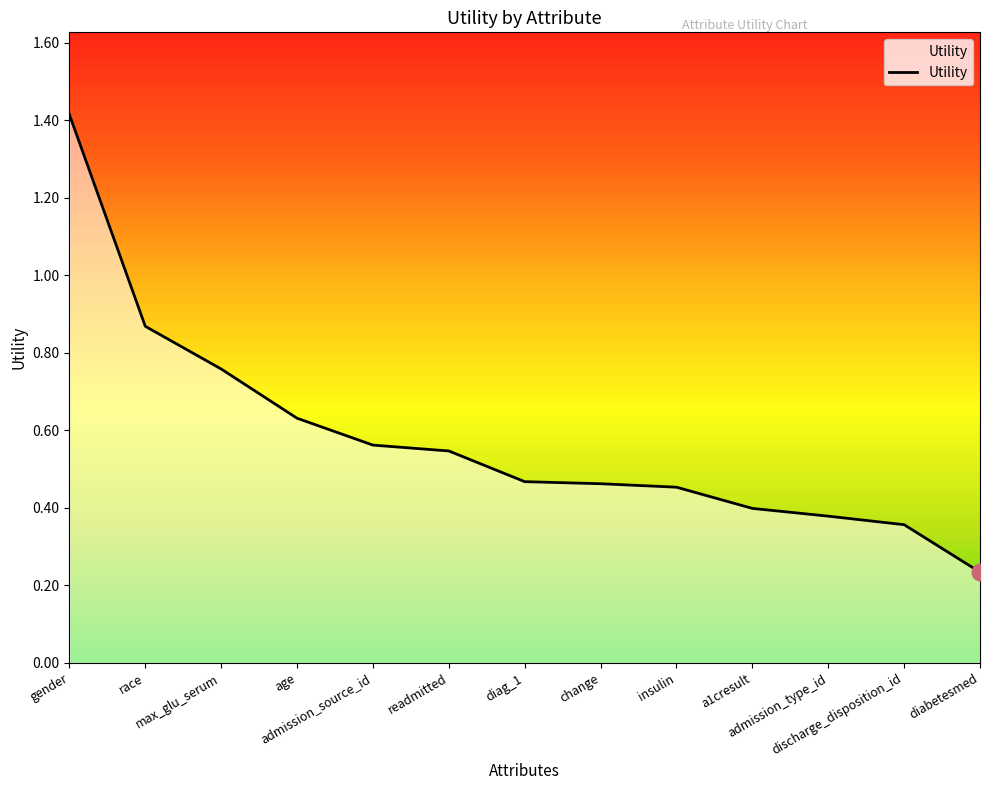

What is the difference between the maximum and minimum values?

1.2